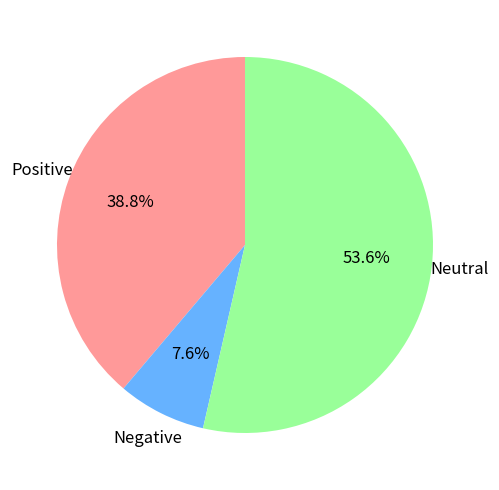

Does any single category account for the majority?

Yes